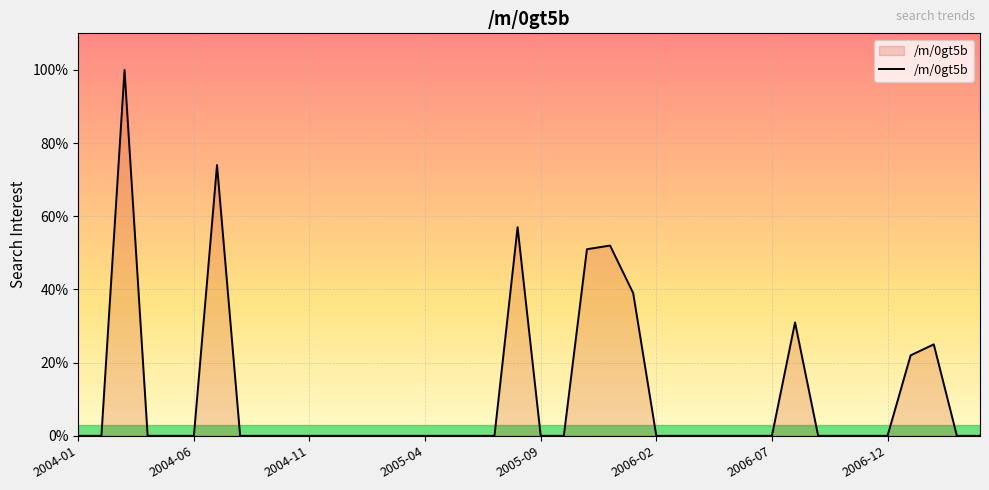

How many series are shown in this chart?

1